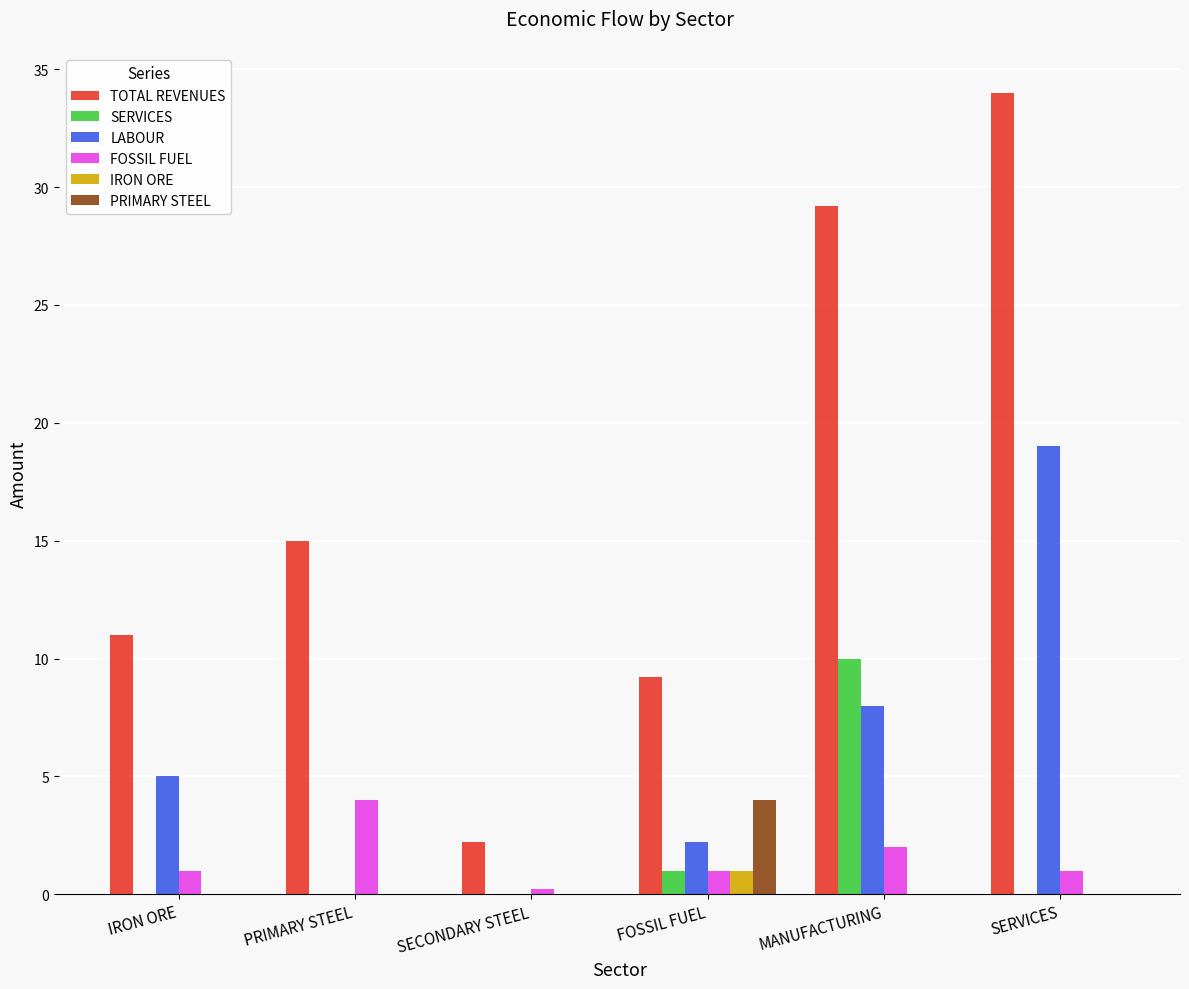

Reading left to right, list all the values displayed in this chart.

TOTAL REVENUES: 11.0	15.0	2.2	9.2	29.2	34.0
SERVICES: 0.0	0.0	0.0	1.0	10.0	0.0
LABOUR: 5.0	0.0	0.0	2.2	8.0	19.0
FOSSIL FUEL: 1.0	4.0	0.2	1.0	2.0	1.0
IRON ORE: 0.0	0.0	0.0	1.0	0.0	0.0
PRIMARY STEEL: 0.0	0.0	0.0	4.0	0.0	0.0